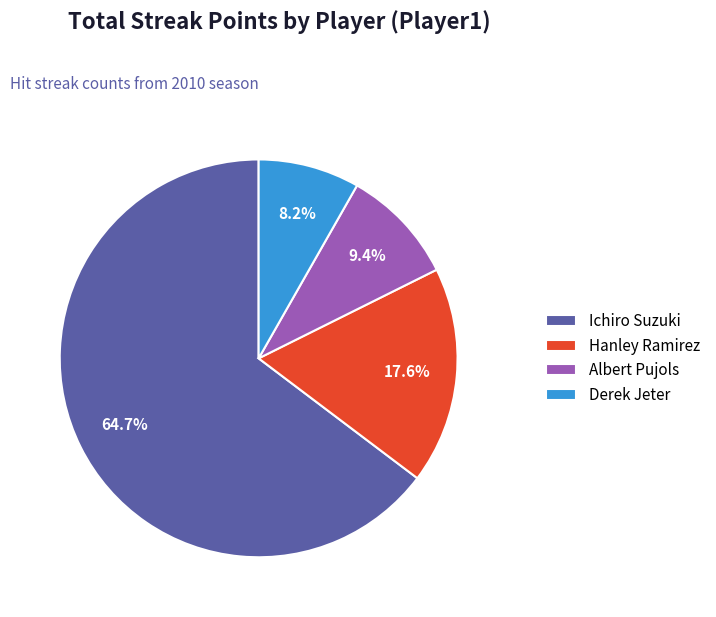

What is the largest slice in the pie chart?

Ichiro Suzuki